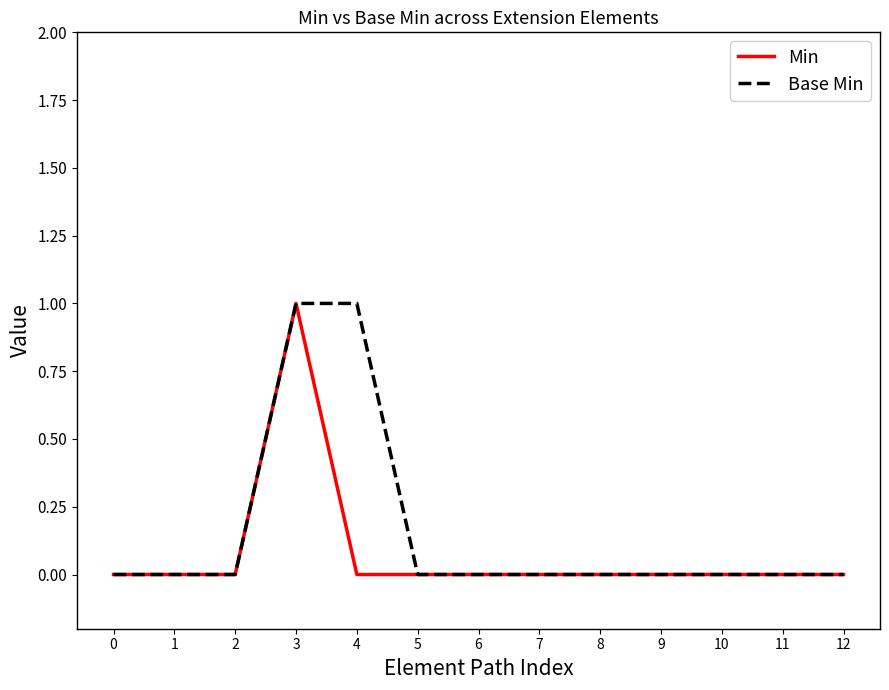

The value of Min at 6 is 0. True or false?

True